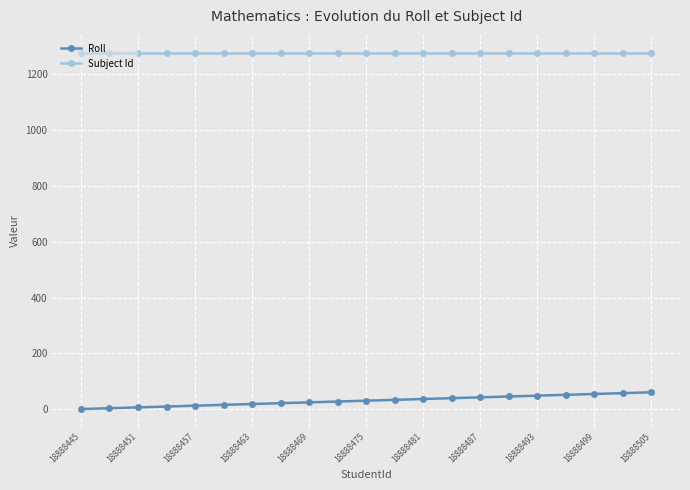

How many lines are shown in the chart?

2